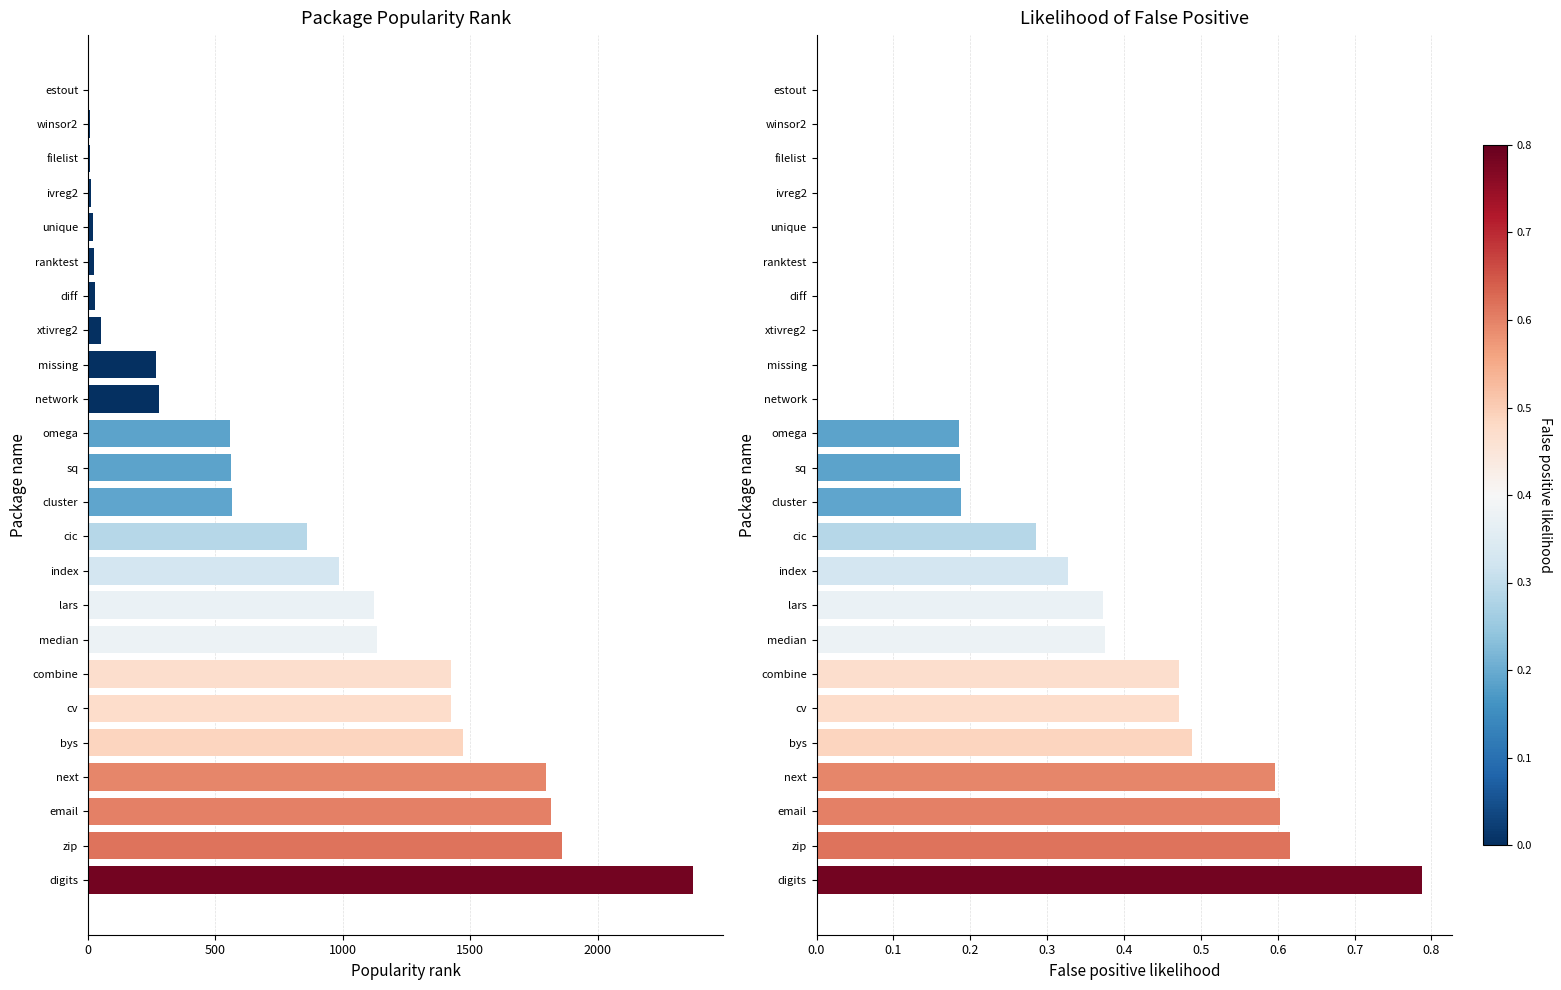

How many bars are there in each group?

2